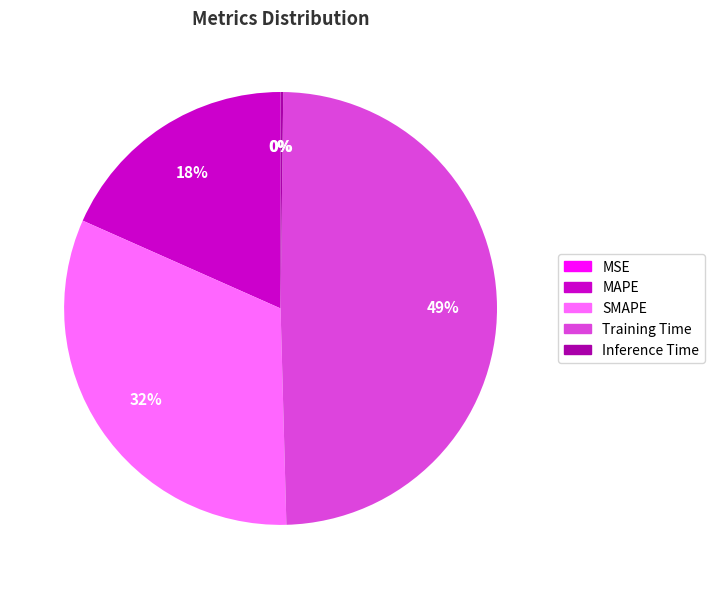

Is there a majority slice in this chart?

No